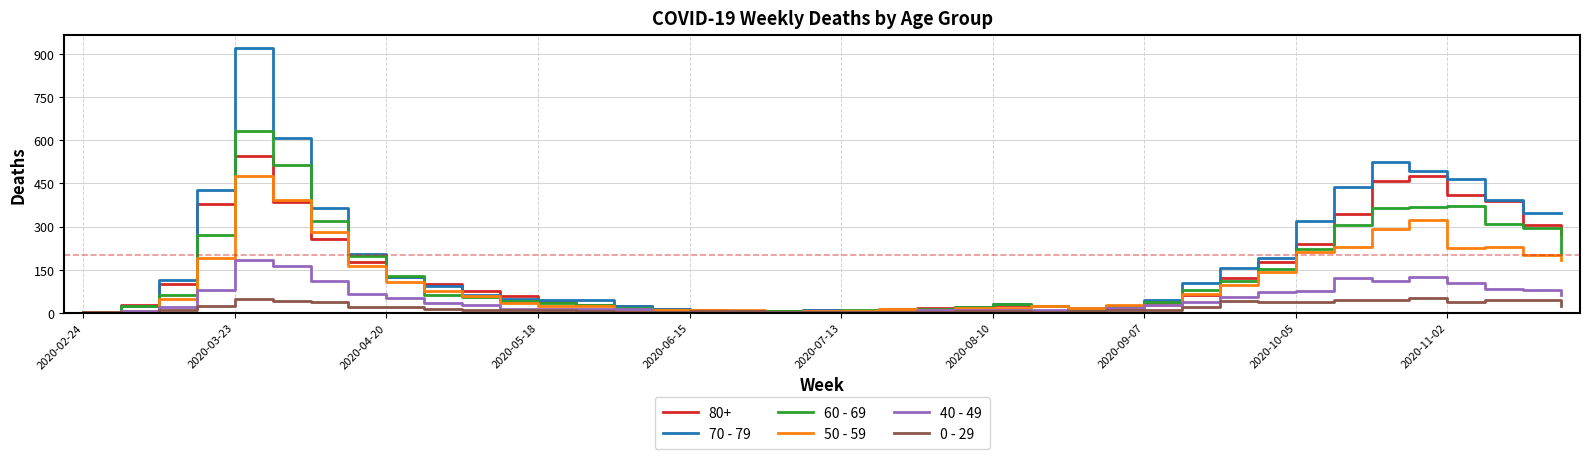

Is this an area chart (filled region under the line)?

No